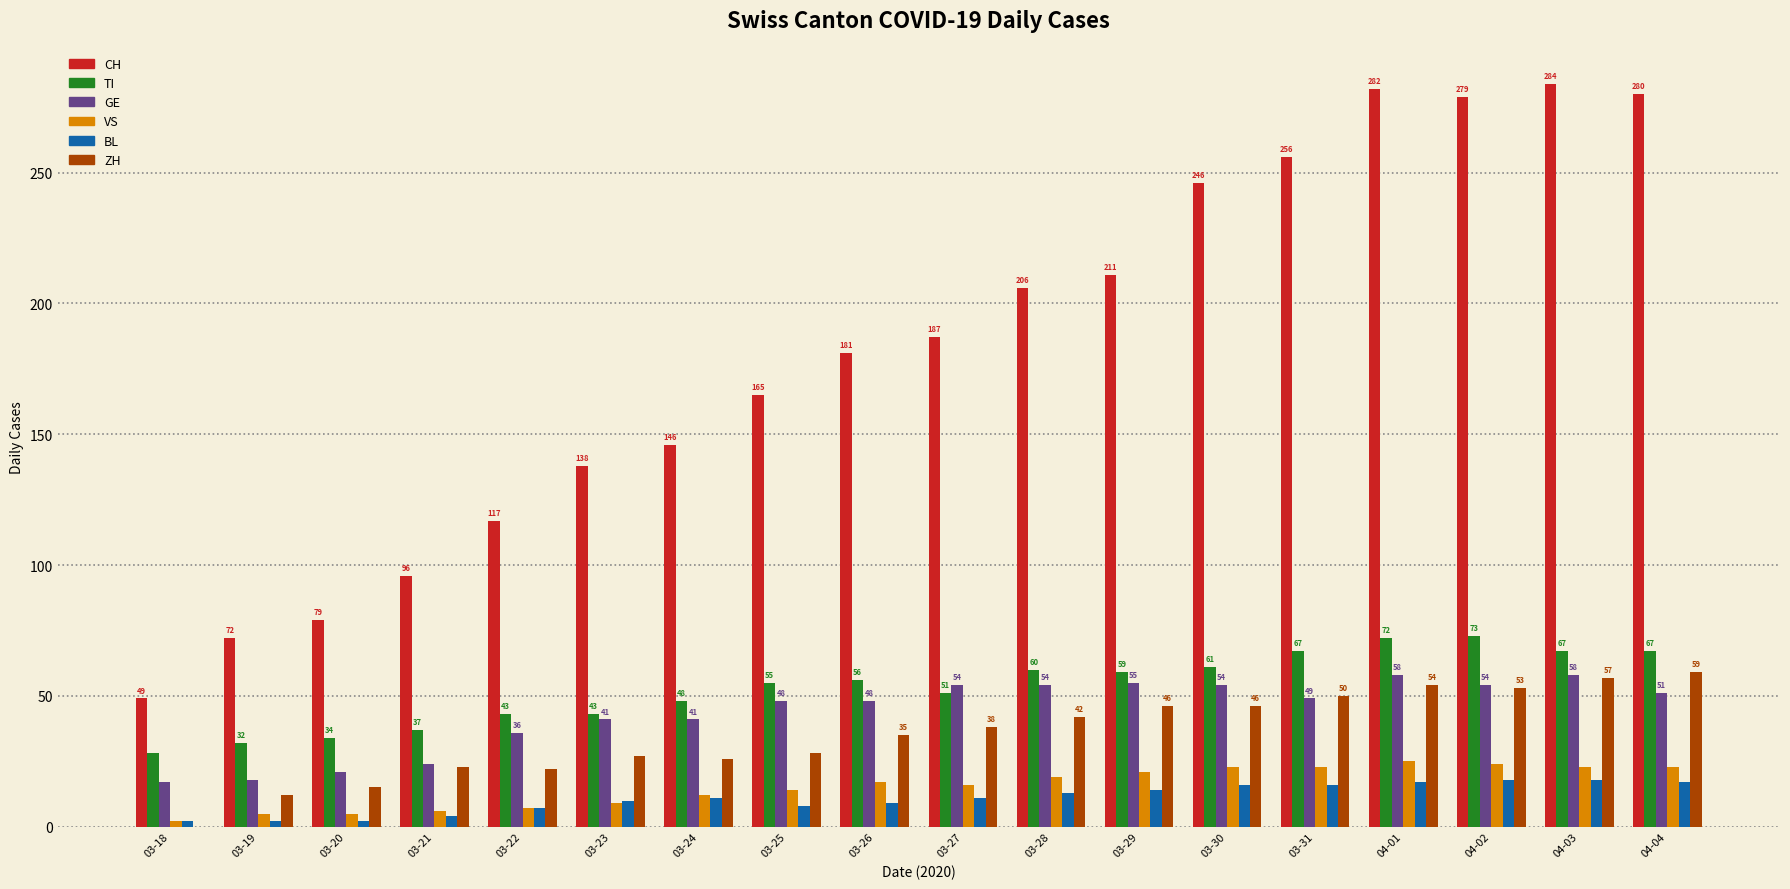

What is the average value of the CH series?

182